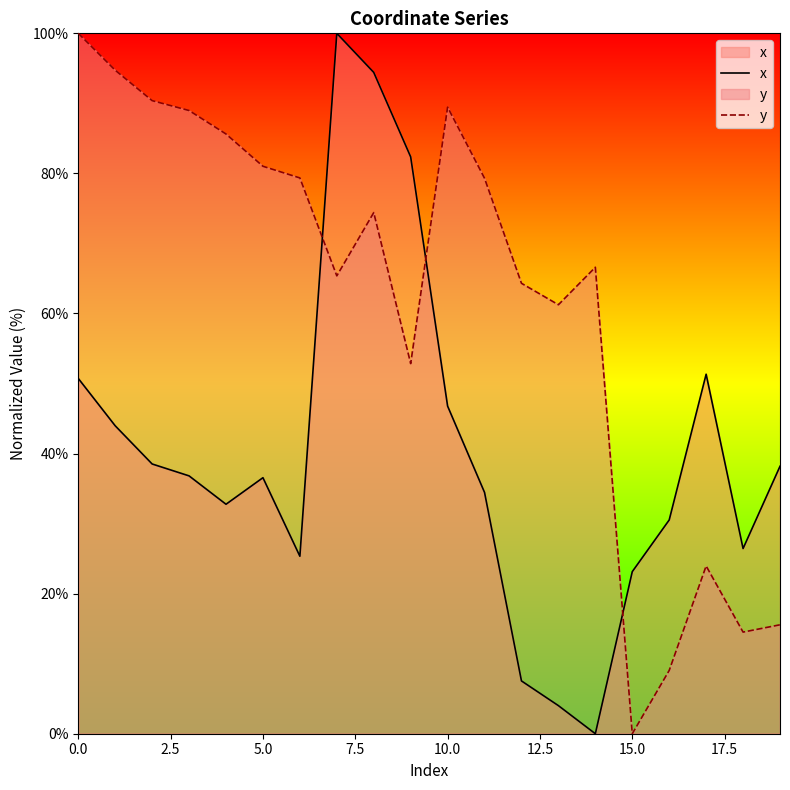

Is it true that x equals 82.4 at 9?

True